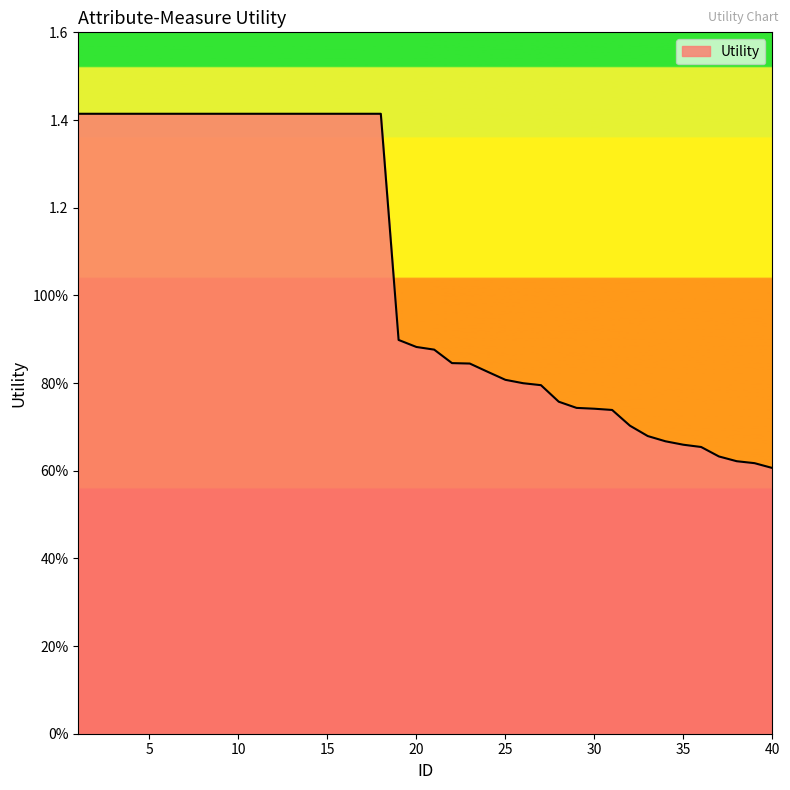

Reading left to right, extract all data points from this chart.

1=1.4	2=1.4	3=1.4	4=1.4	5=1.4	6=1.4	7=1.4	8=1.4	9=1.4	10=1.4	11=1.4	12=1.4	13=1.4	14=1.4	15=1.4	16=1.4	17=1.4	18=1.4	19=0.9	20=0.9	21=0.9	22=0.8	23=0.8	24=0.8	25=0.8	26=0.8	27=0.8	28=0.8	29=0.7	30=0.7	31=0.7	32=0.7	33=0.7	34=0.7	35=0.7	36=0.7	37=0.6	38=0.6	39=0.6	40=0.6